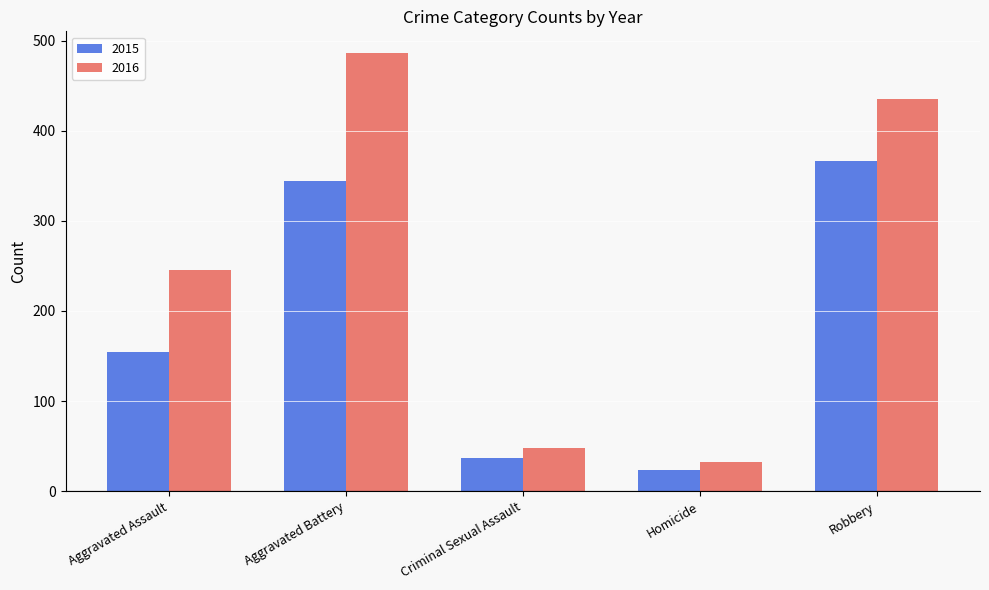

What is the sum of all 2015 values?

925